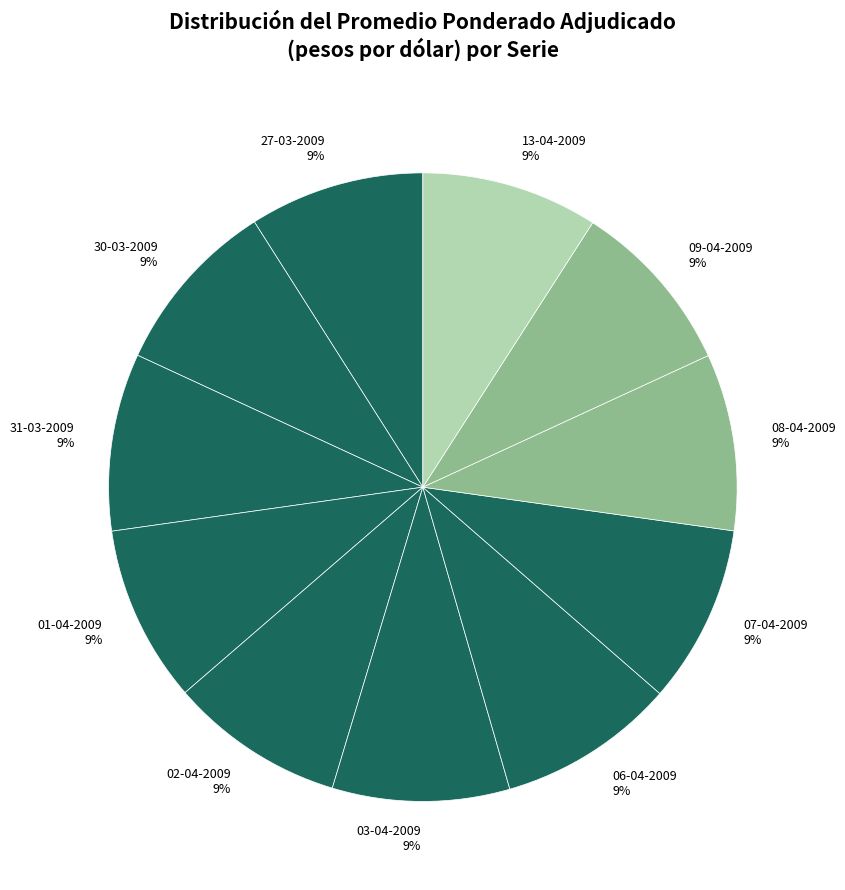

What is the ratio of the value at 01-04-2009 9% to the value at 27-03-2009 9%?

1.0